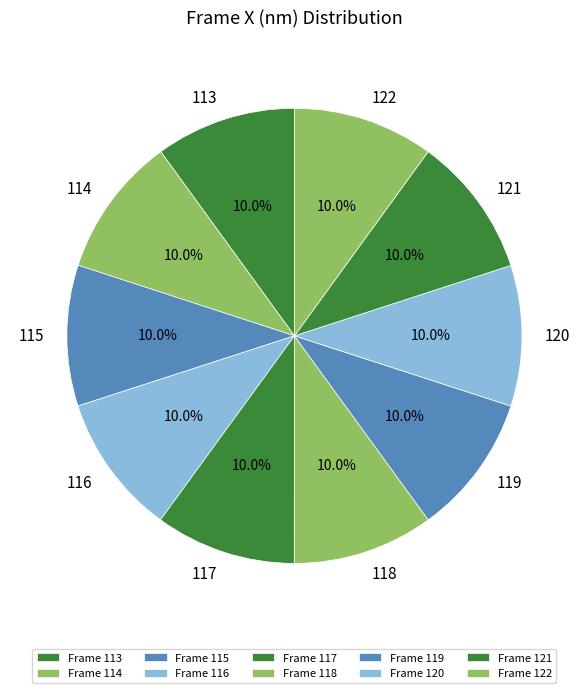

How many segments does this pie chart have?

10